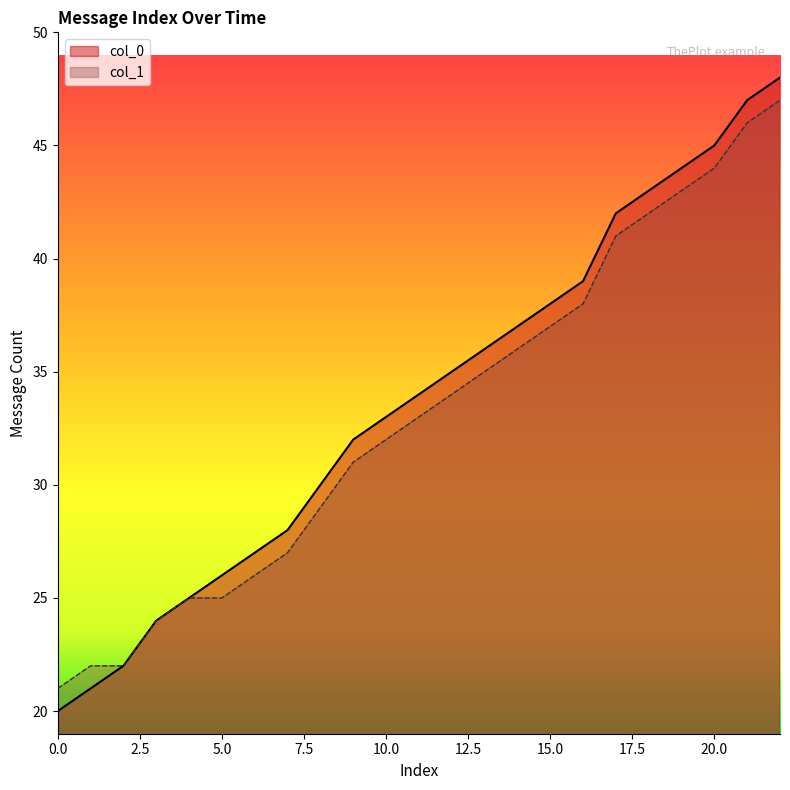

At which label does col_1 reach its minimum?

0.0